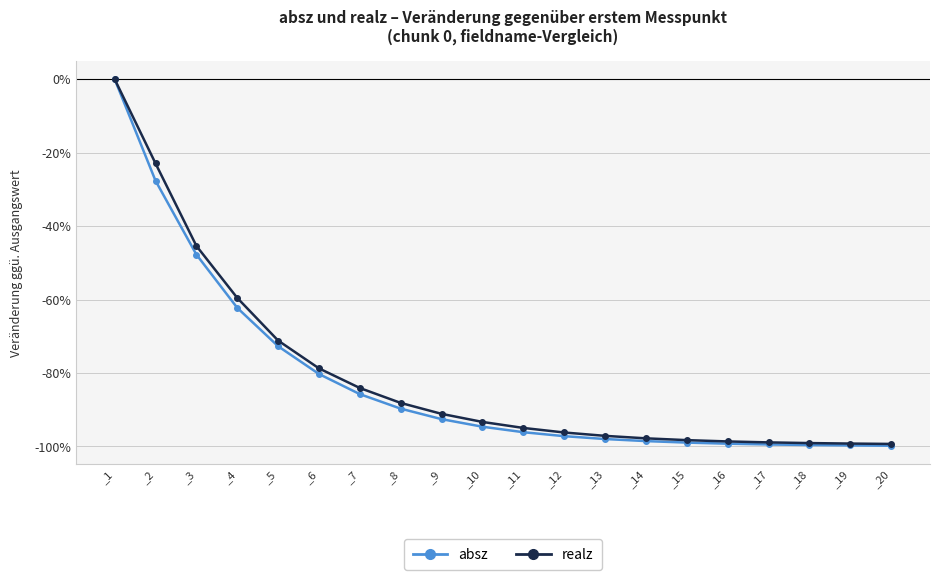

Which series changed the most between _3 and _10?

realz